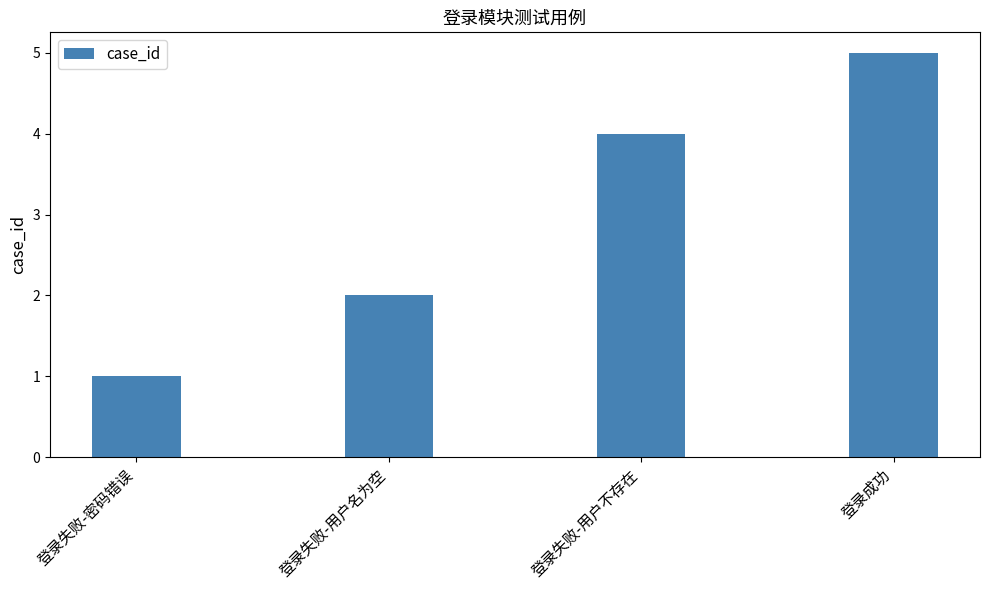

List the labels in order of value, smallest first.

登录失败-密码错误, 登录失败-用户名为空, 登录失败-用户不存在, 登录成功